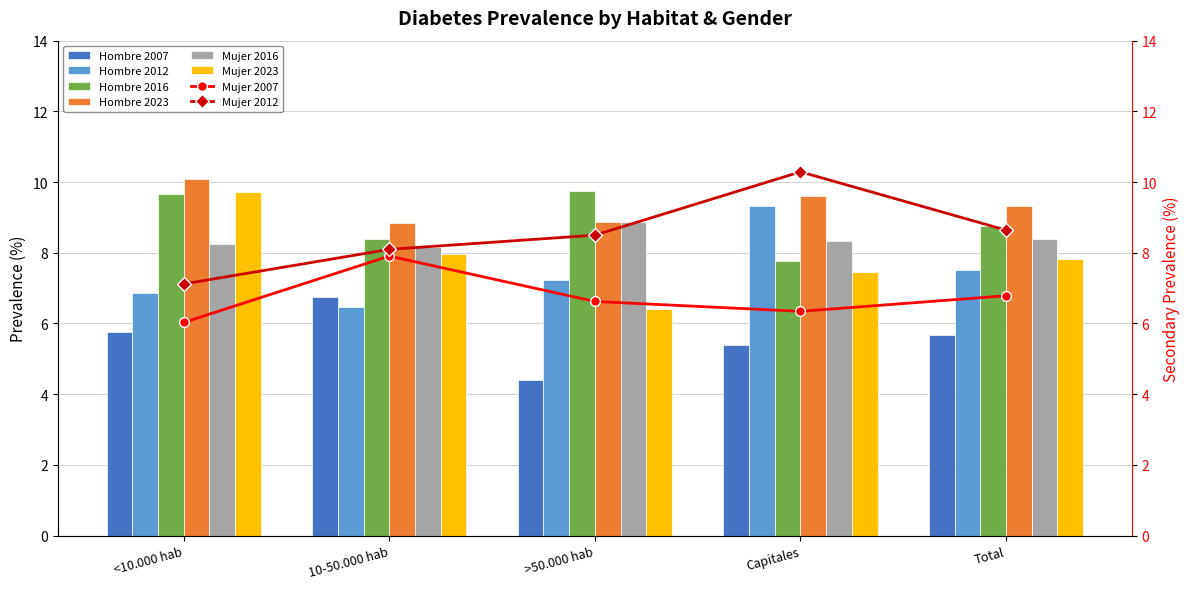

Which category has the highest value in the Hombre 2007 series?

10-50.000 hab